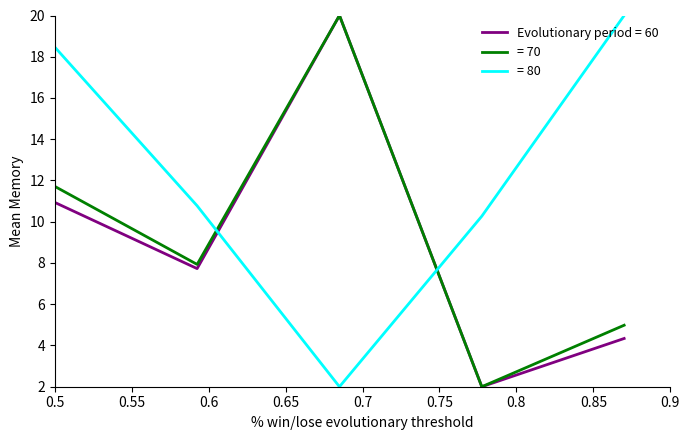

How many intersections are there between = 80 and Evolutionary period = 60?

2